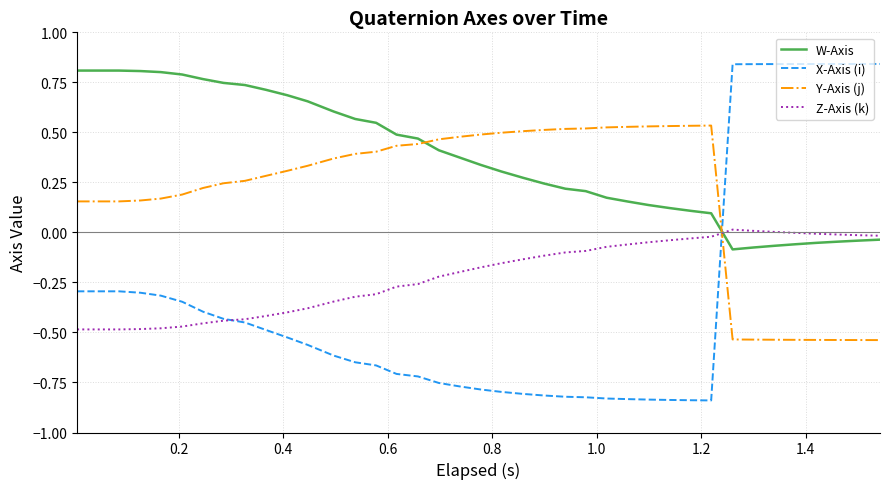

True or false: Y-Axis (j) and X-Axis (i) intersect in this chart.

True